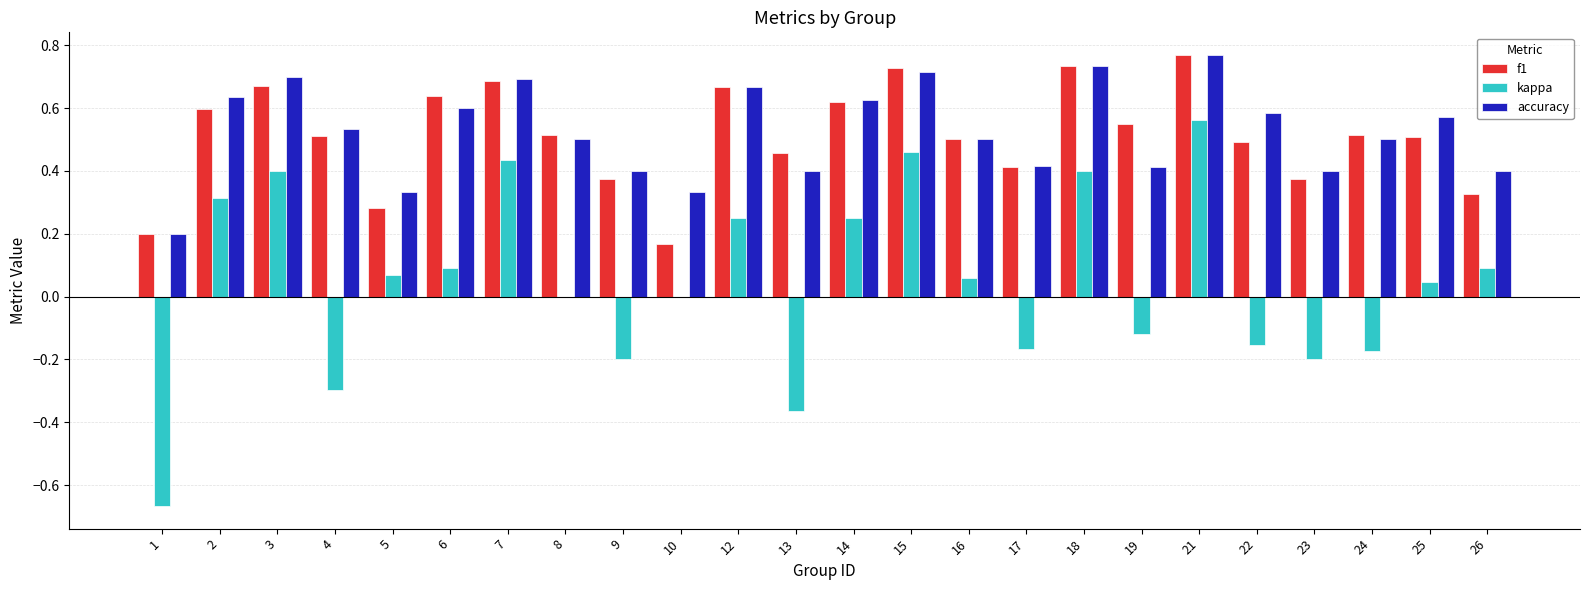

At which category does the chart reach its peak across all series?

21